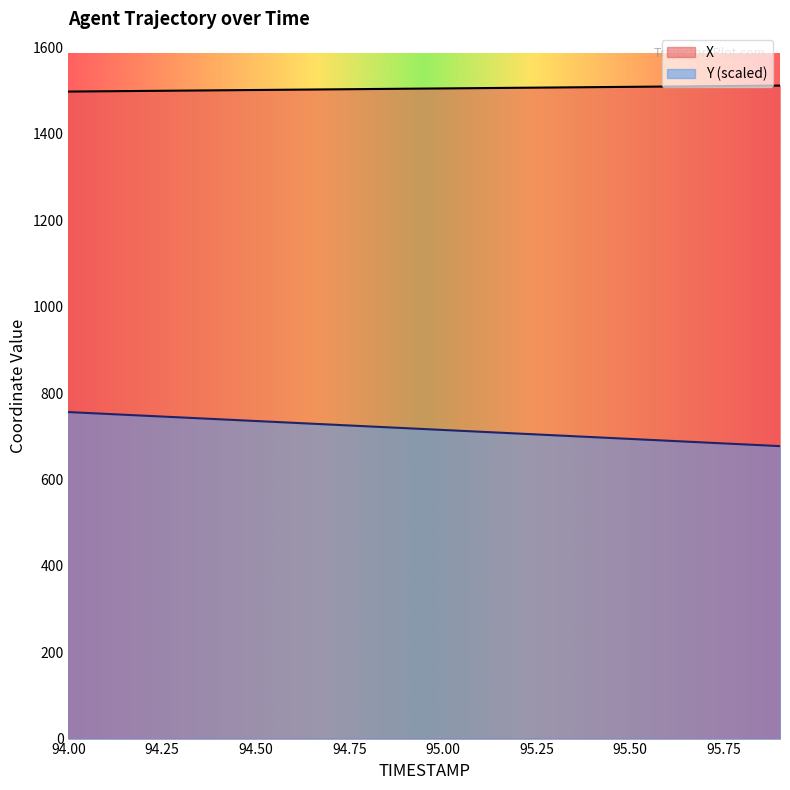

True or false: X and Y intersect in this chart.

False